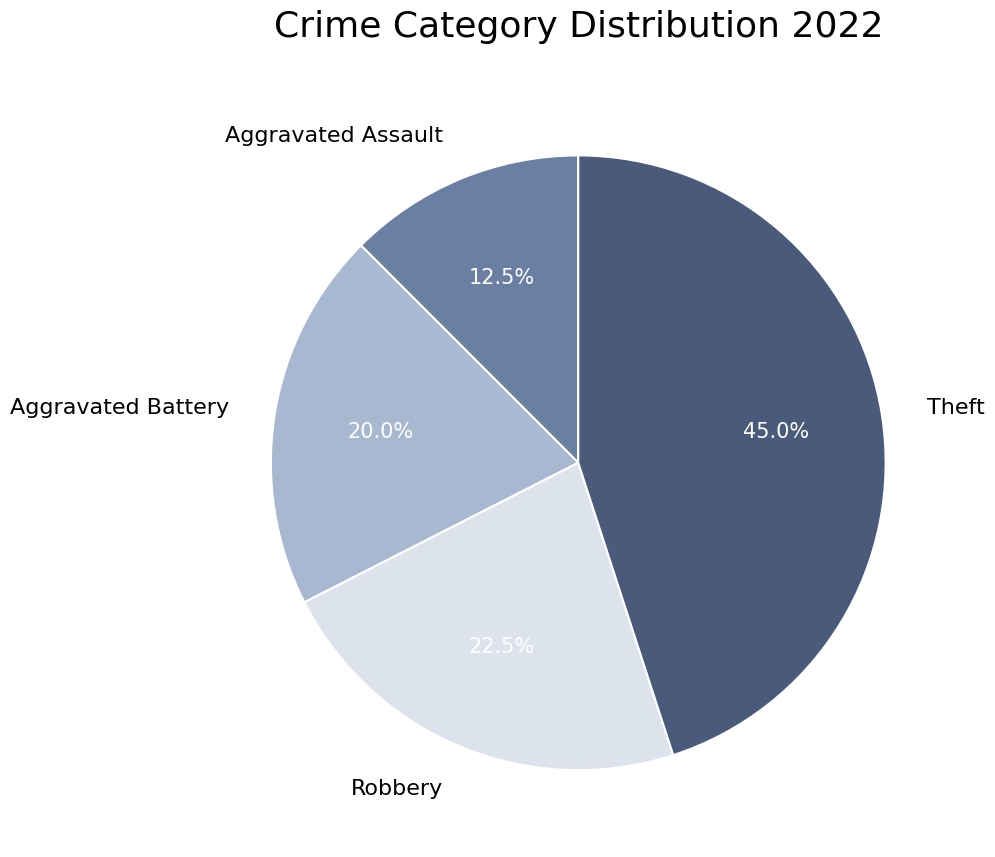

Is it true that Theft is 45% of the pie?

True